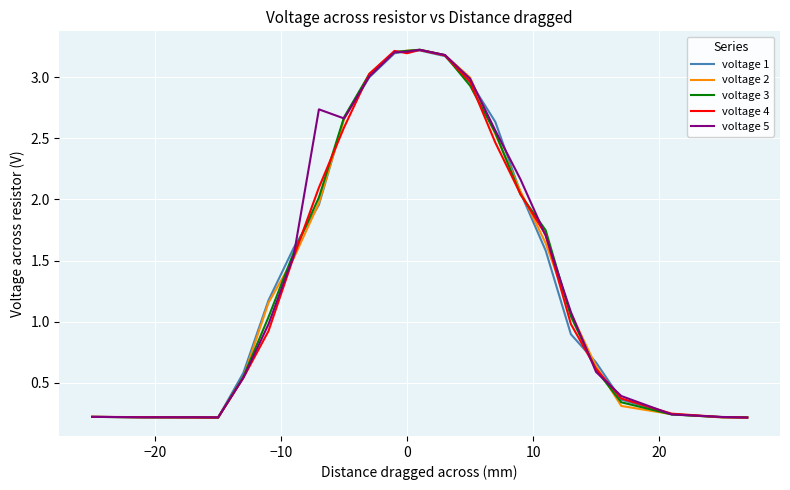

In voltage 4, how many points are lower than both neighbors (excluding endpoints)?

2